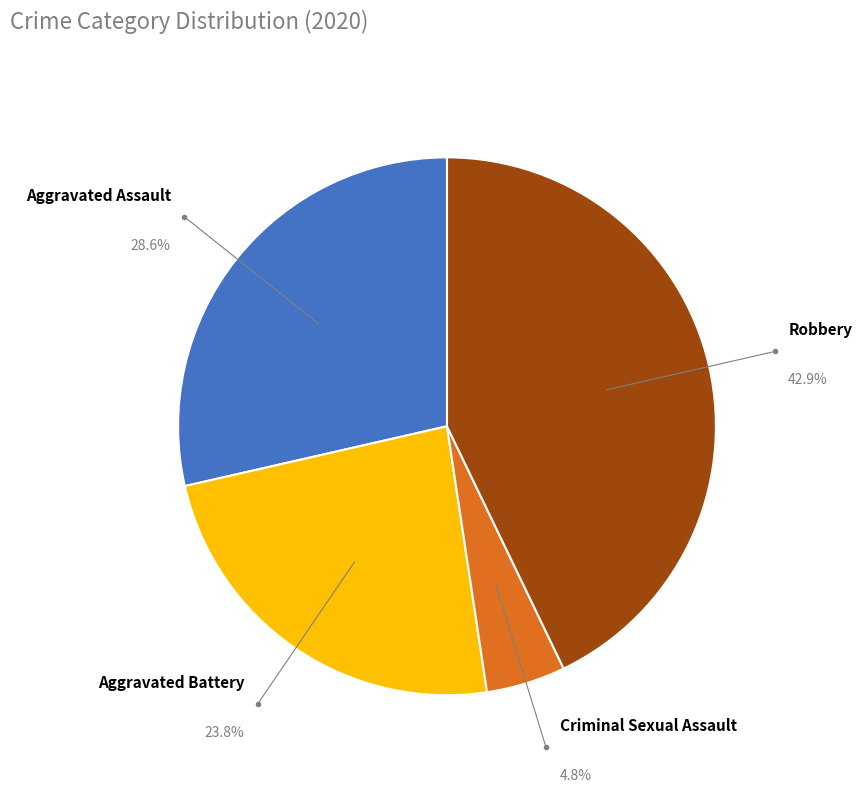

Which category has the biggest portion of the pie?

Robbery